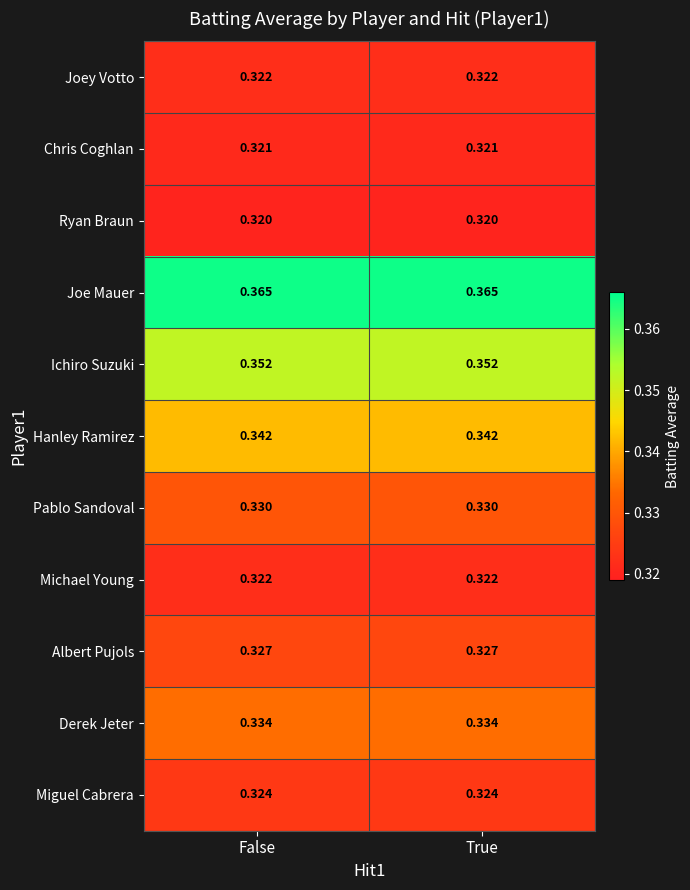

Which series has the largest total across all categories?

Joe Mauer